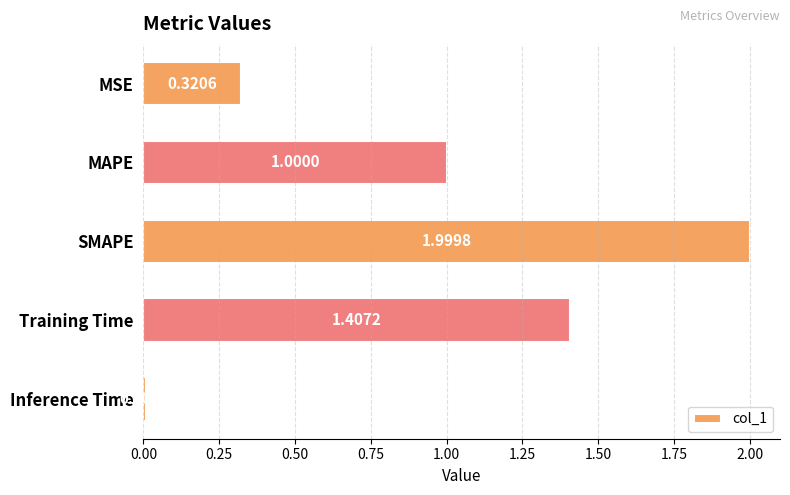

At which category does the chart reach its peak across all series?

SMAPE